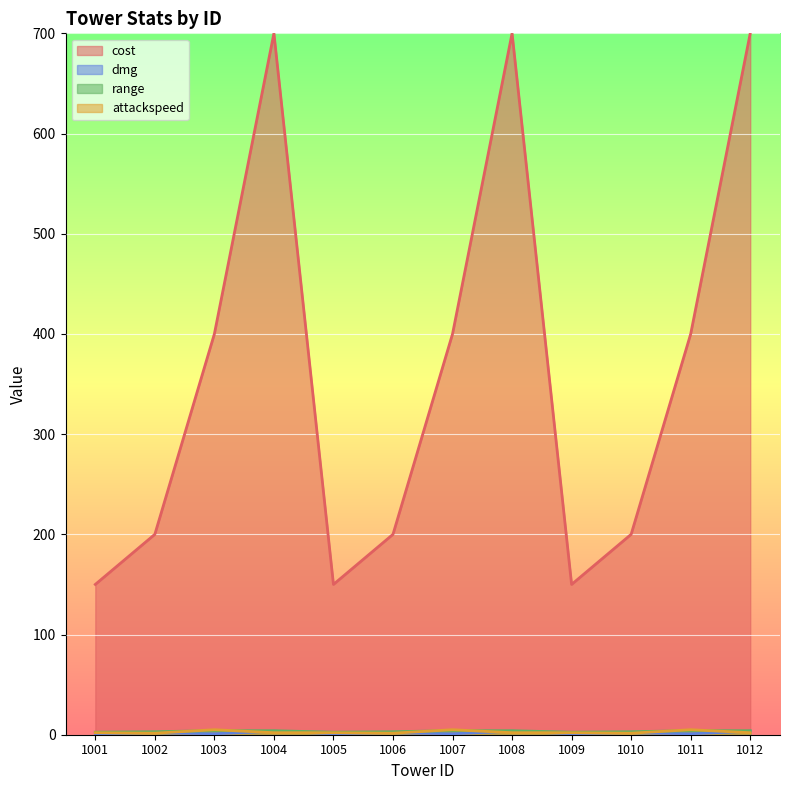

Which has a higher value, 1007 or 1003?

1007